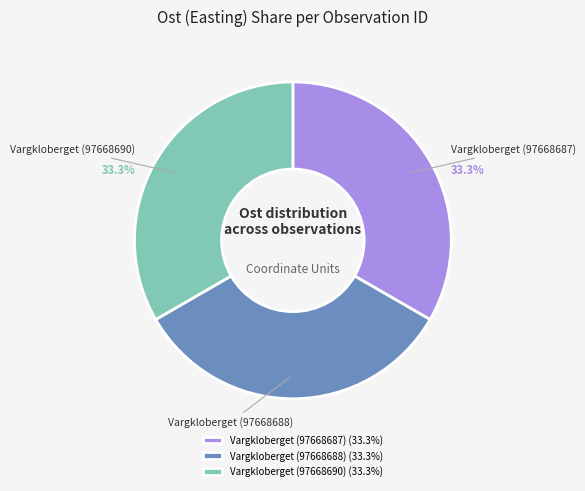

How much of the chart is everything except Vargkloberget (97668688)?

66.7%